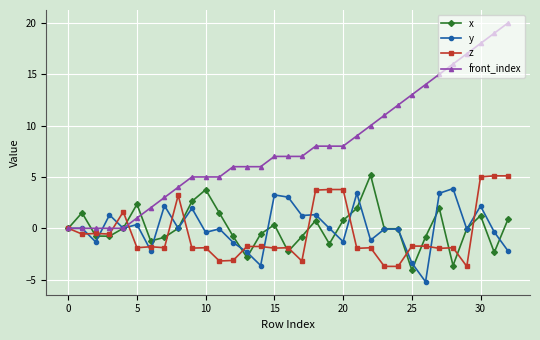

True or false: y has more than 2 points higher than both neighbors.

True